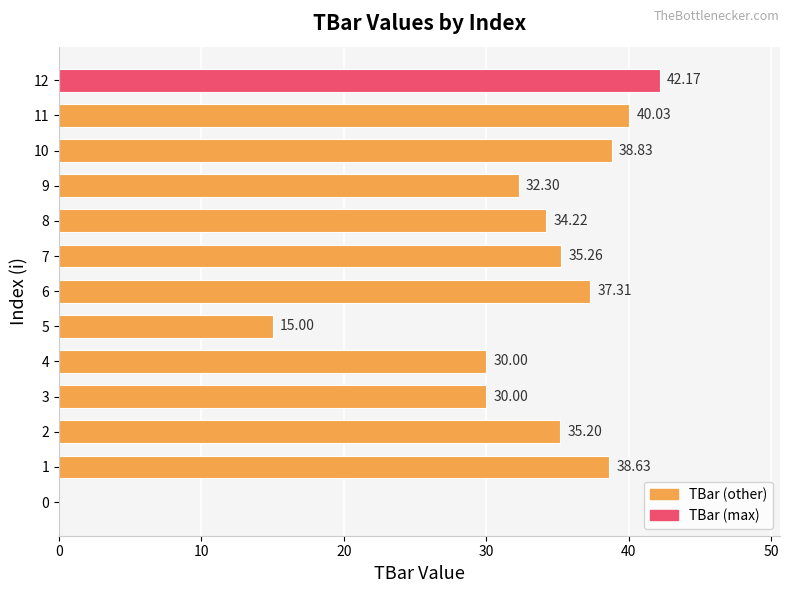

True or false: the data shows 34.2 at 8.

True